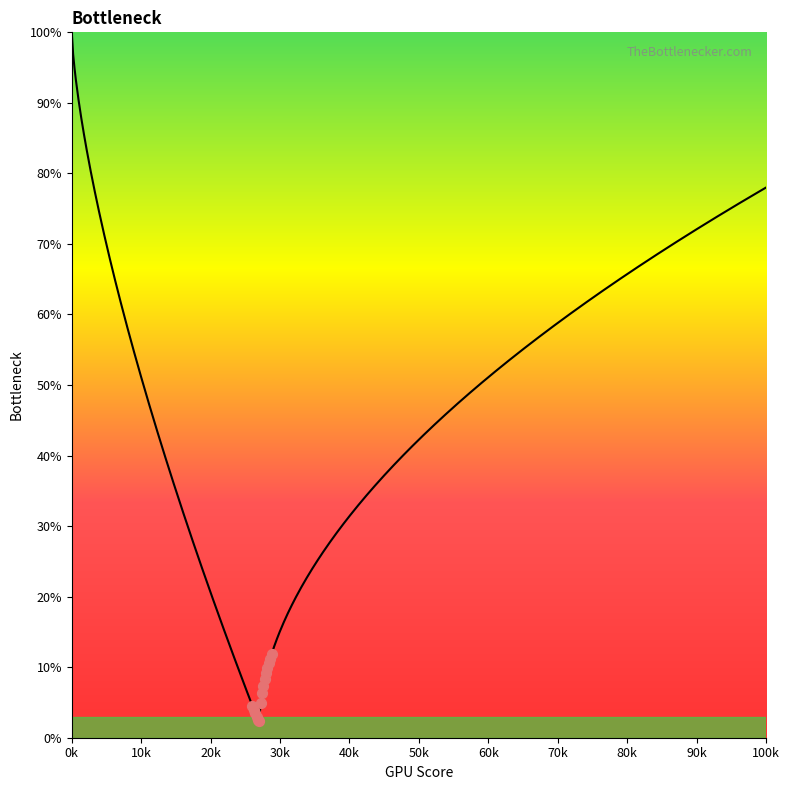

What is the total value across all series at 12?

1.0